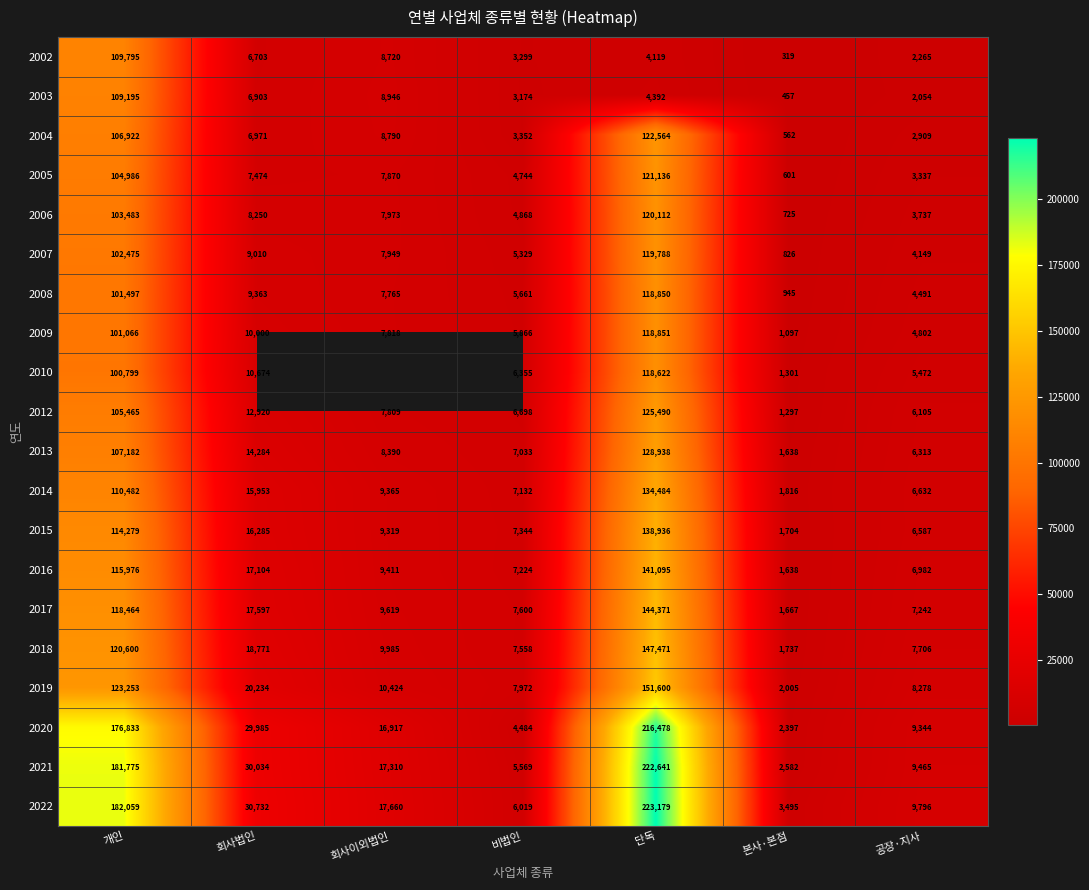

What is the difference between the maximum and second lowest values in the 2014 series?

127852